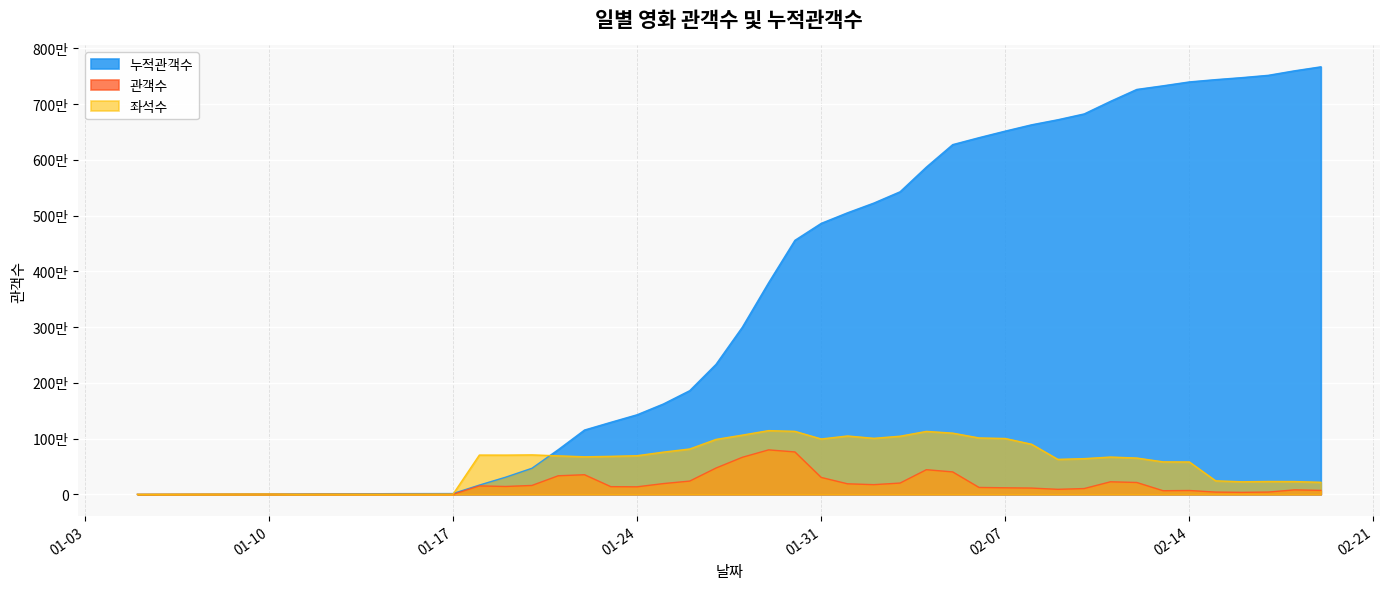

The value of 누적관객수 at 2017-01-30 is 2080829. True or false?

False